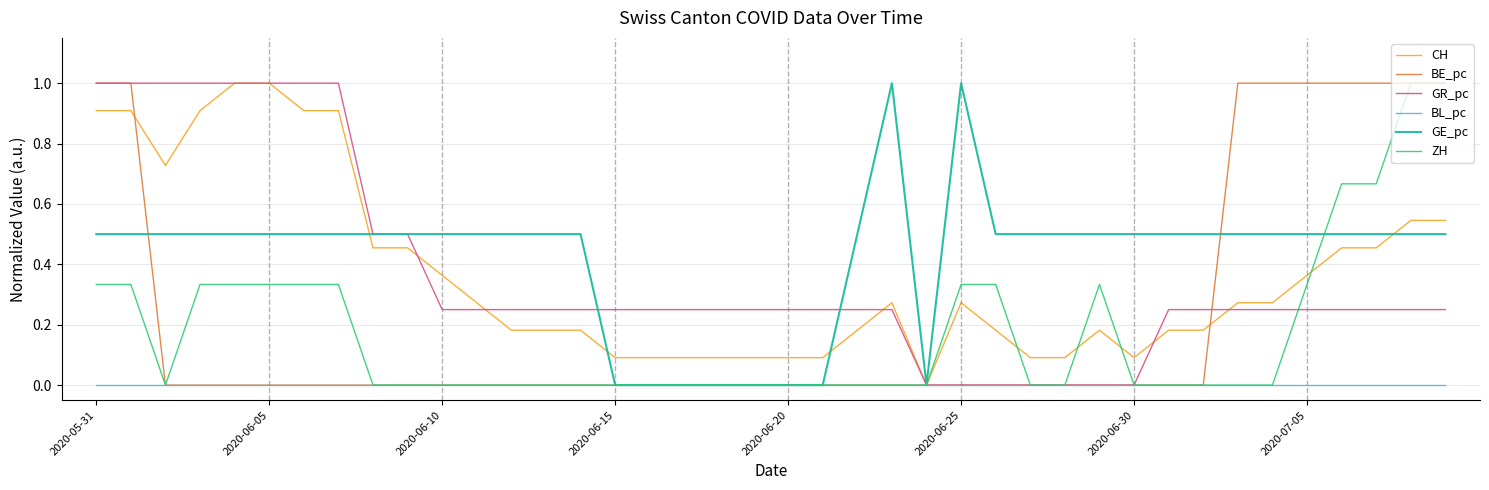

Which series has the largest total across all categories?

GE_pc